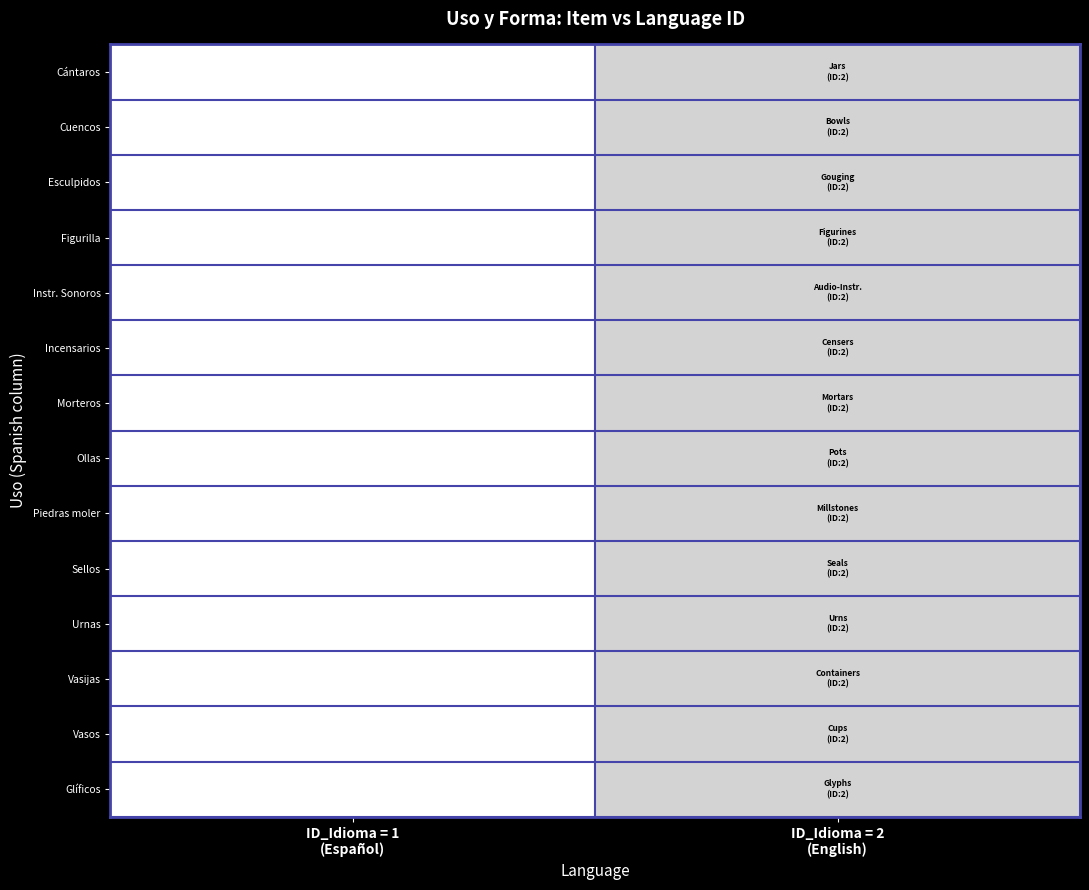

At ID_Idioma = 1 (Español), list the series in order from smallest to largest.

Cántaros, Cuencos, Esculpidos, Figurilla, Instr. Sonoros, Incensarios, Morteros, Ollas, Piedras moler, Sellos, Urnas, Vasijas, Vasos, Glíficos